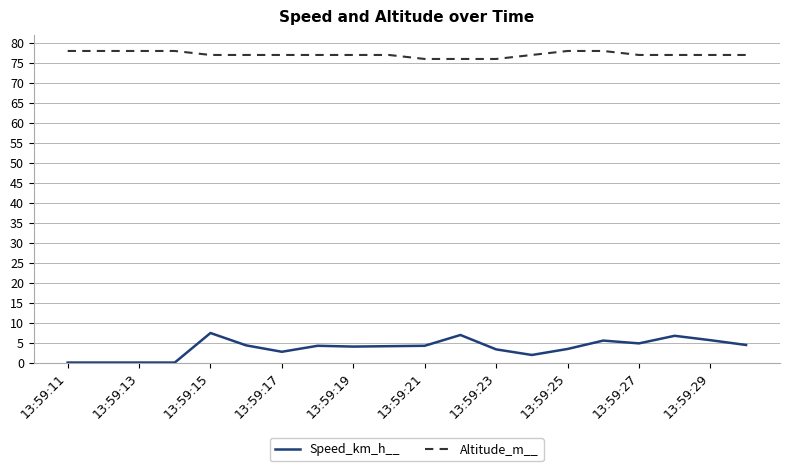

List the series in order of their overall mean, highest first.

Altitude_m__, Speed_km_h__